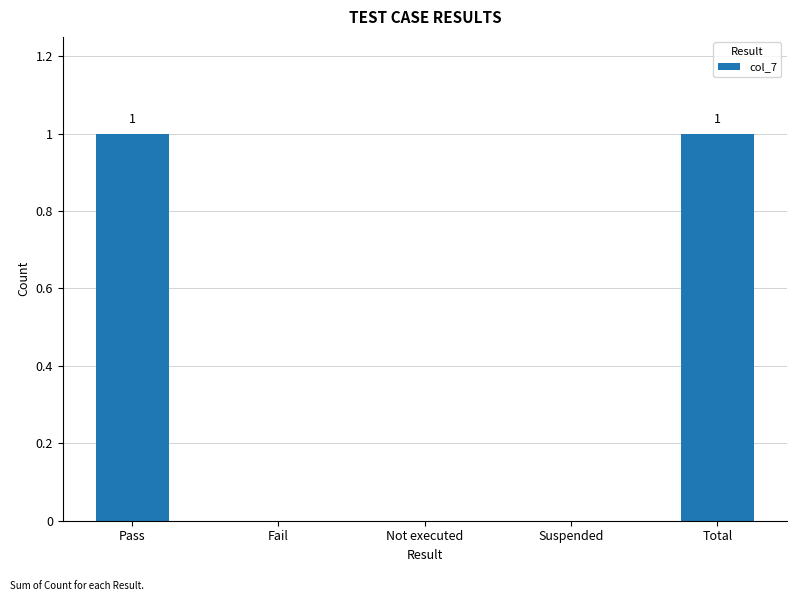

True or false: the data shows 0 at Not executed.

True